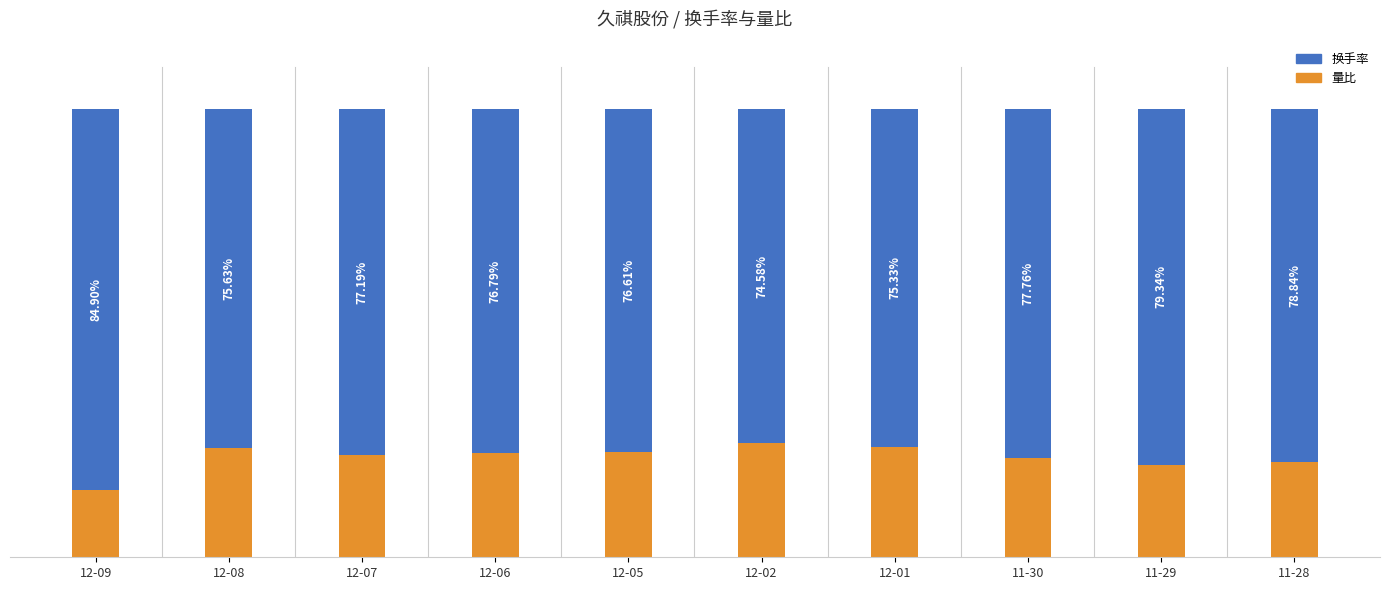

List the labels in order of 量比 value, smallest first.

12-09, 11-29, 11-28, 11-30, 12-07, 12-06, 12-05, 12-08, 12-01, 12-02